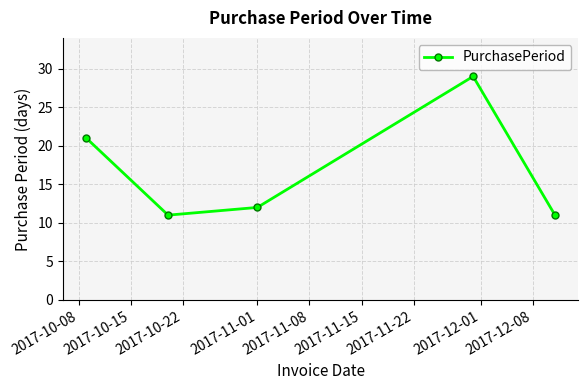

Reading left to right, transcribe all the data shown in this chart.

21	11	12	29	11